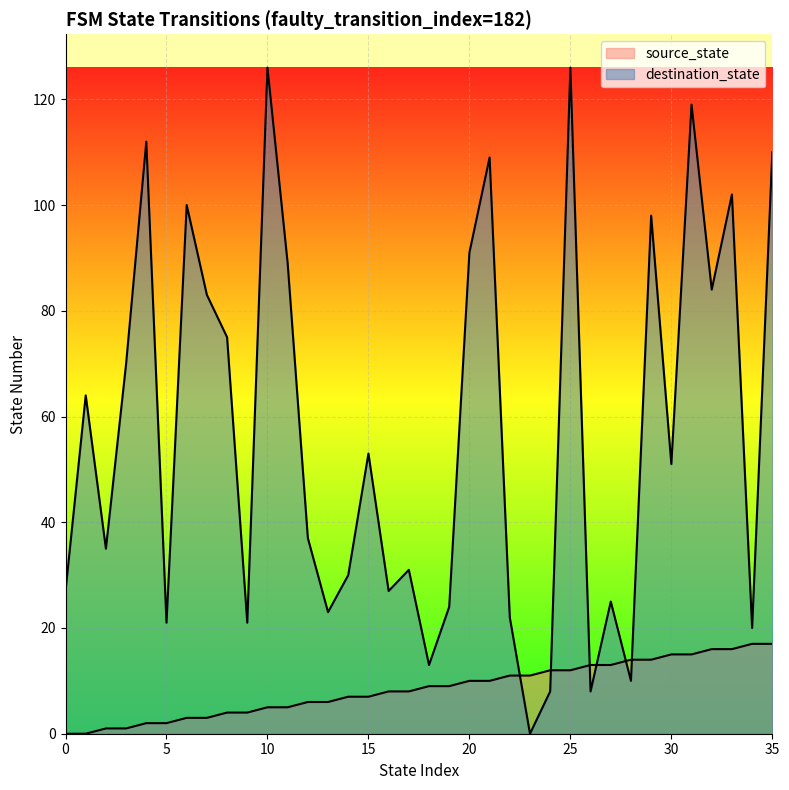

The value of source_state at 20 is 3. True or false?

False